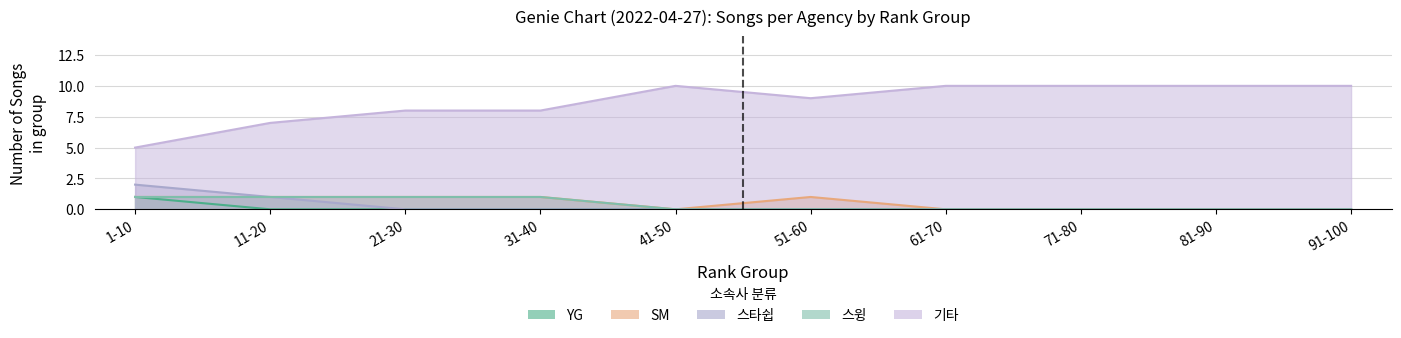

What is the label of the 6th point from the right?

41-50